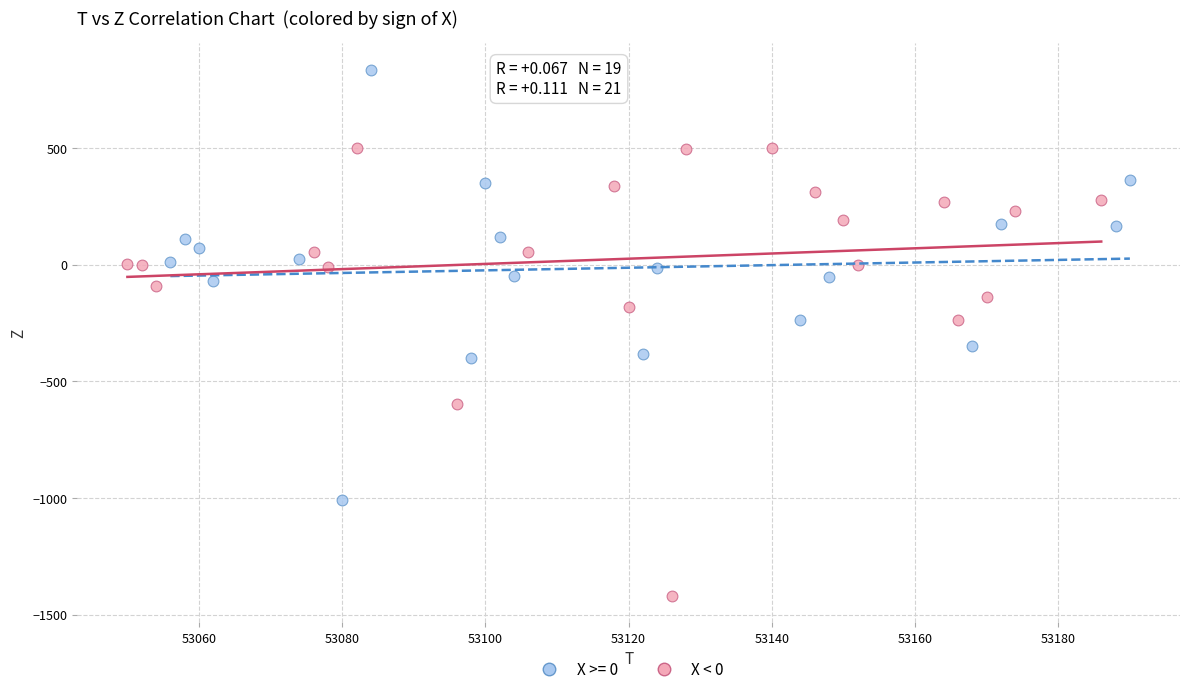

Which series contains the highest Y value?

X >= 0